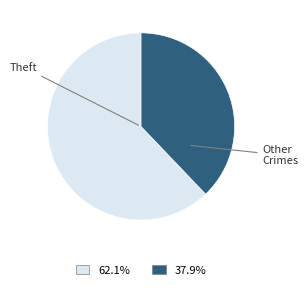

Is there a majority slice in this chart?

Yes